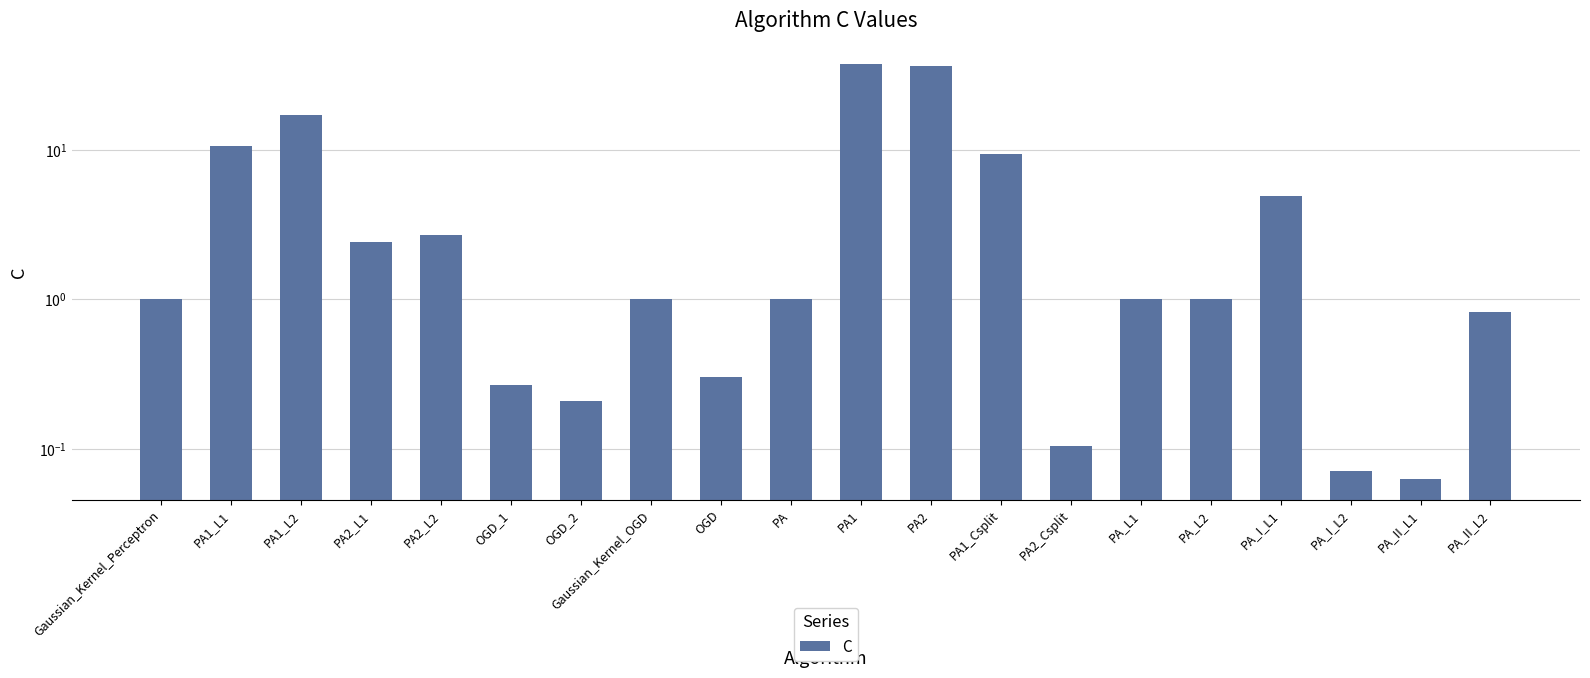

How many distinct data groups are displayed?

1